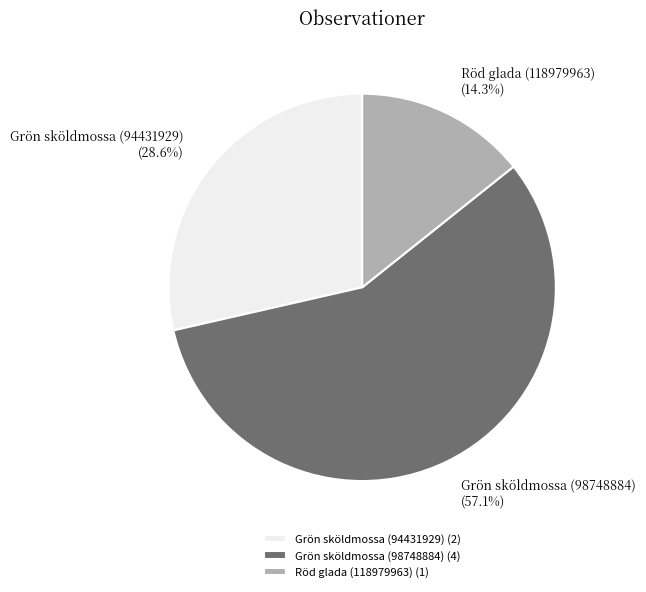

What percentage do Grön sköldmossa (94431929) and Röd glada (118979963) together represent?

42.9%